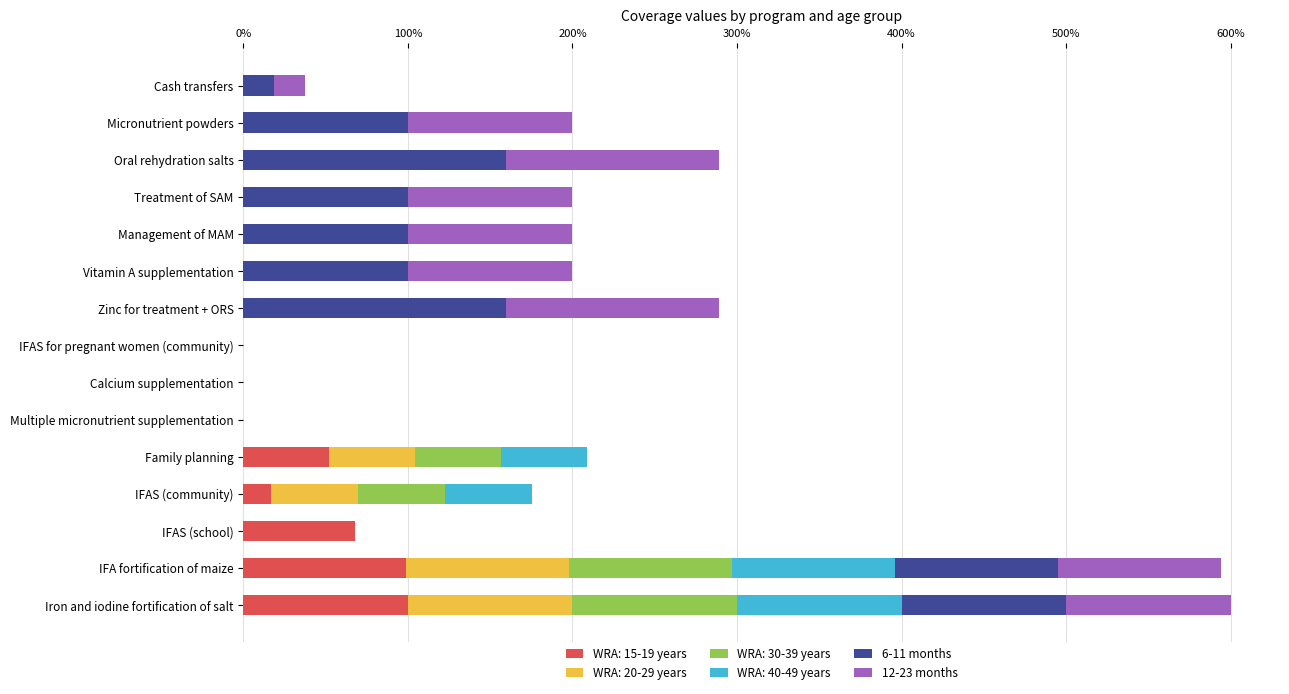

What are all the series names shown in the legend?

WRA: 15-19 years, WRA: 20-29 years, WRA: 30-39 years, WRA: 40-49 years, 6-11 months, 12-23 months